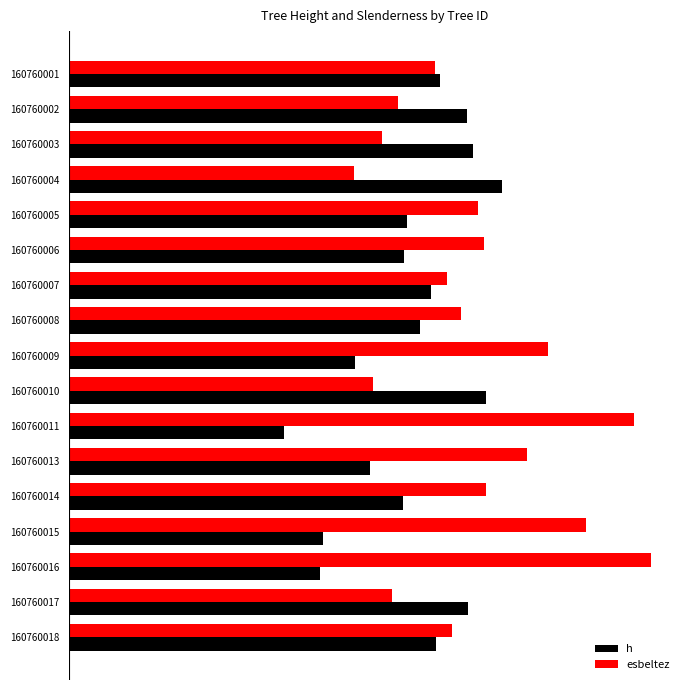

What are all the series names shown in the legend?

h, esbeltez